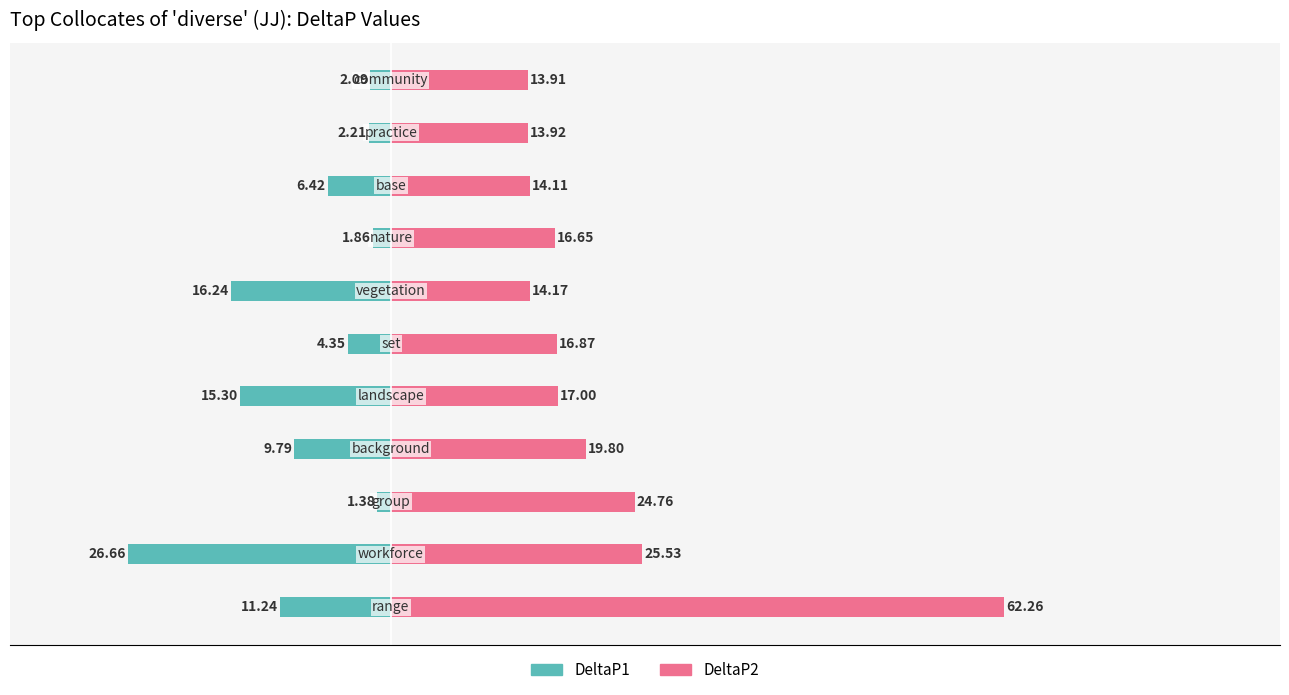

At how many categories does at least one series exceed -21?

11